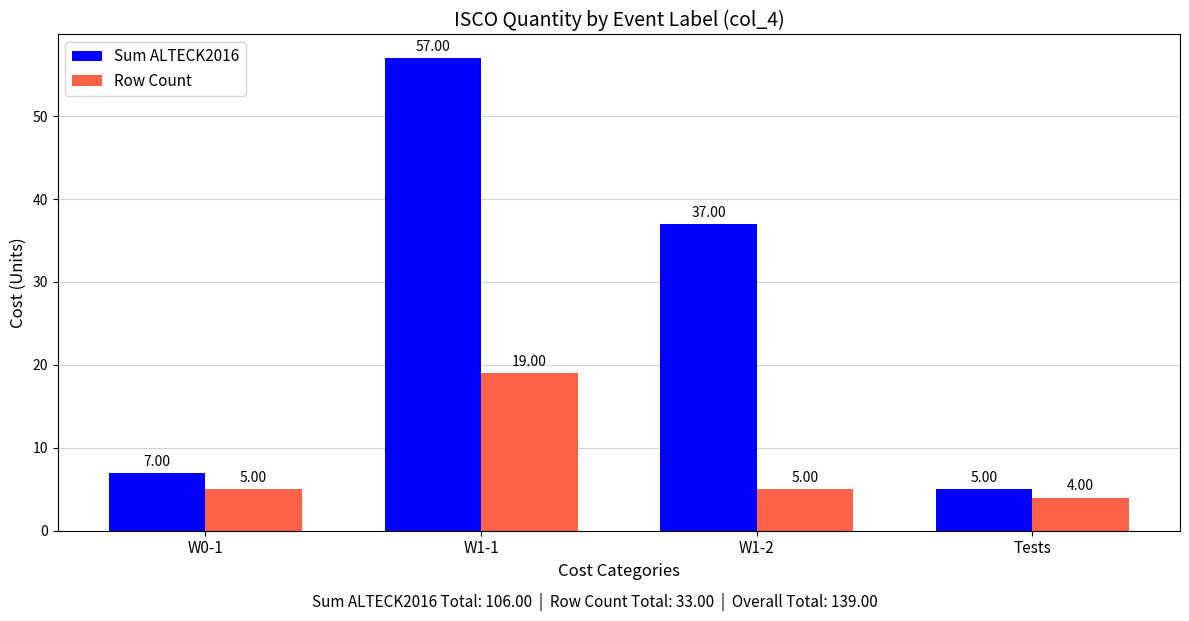

Where is Sum ALTECK2016 nearest to the value 31?

W1-2